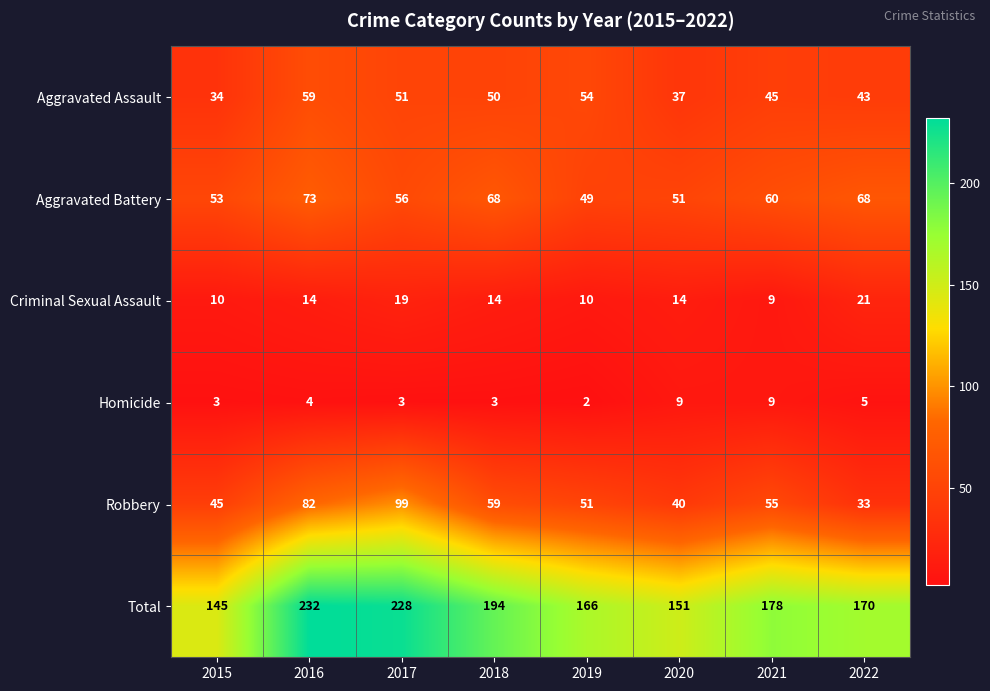

The Aggravated Battery series shows 56 at 2017. True or false?

True